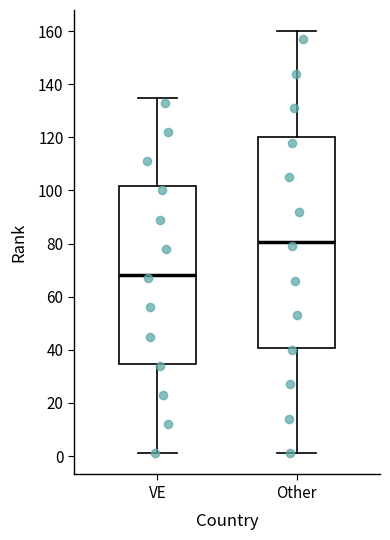

Where is the upper edge of the box for VE on the y-axis? The values are not printed on the chart, so give them approximately, as read against the axis.

102